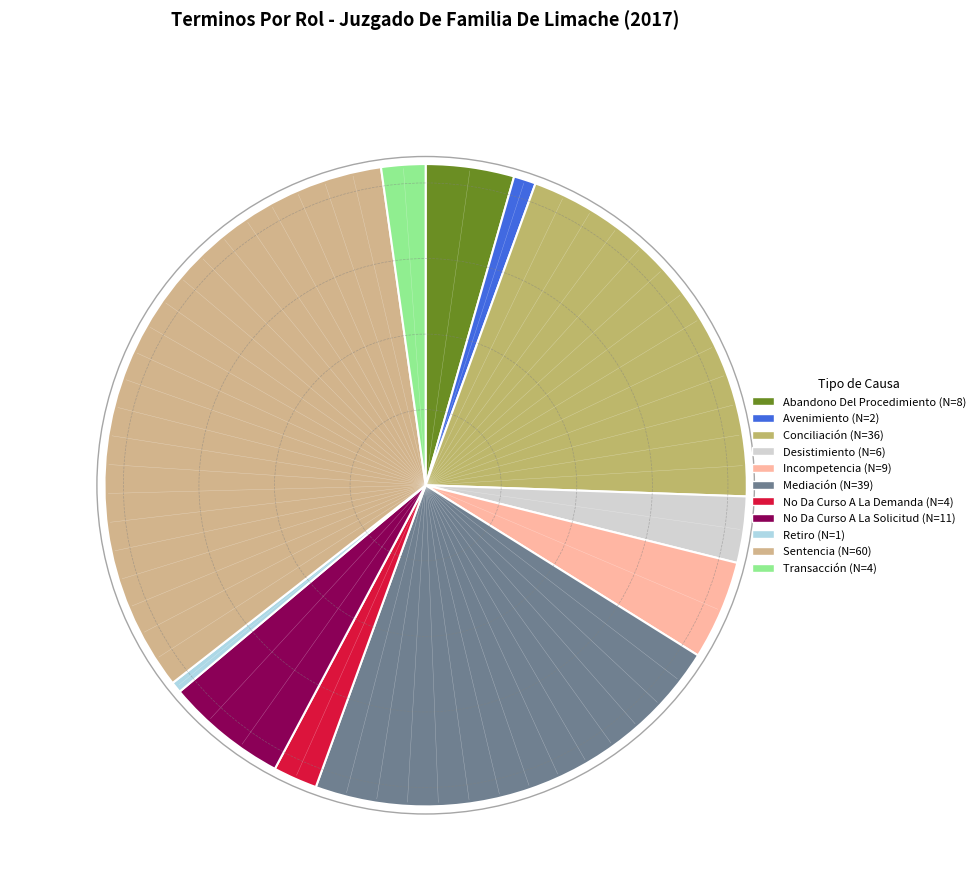

How many slices are in this pie chart?

11